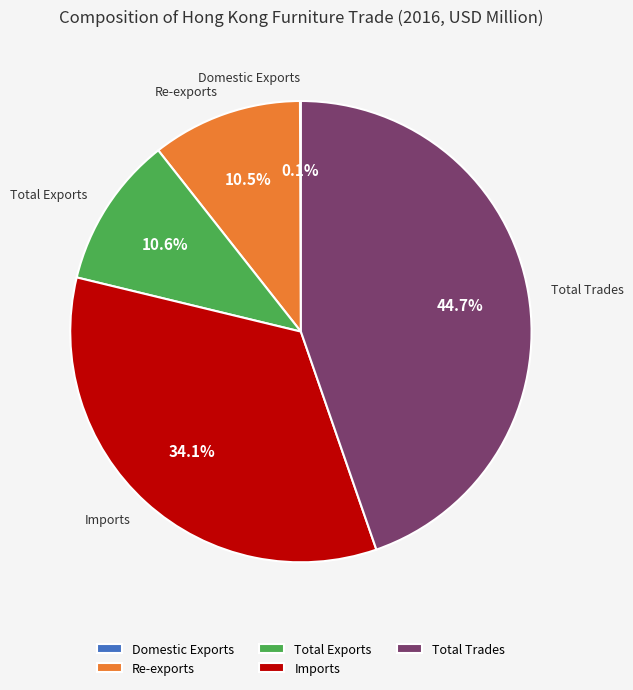

Does any single category account for the majority?

No